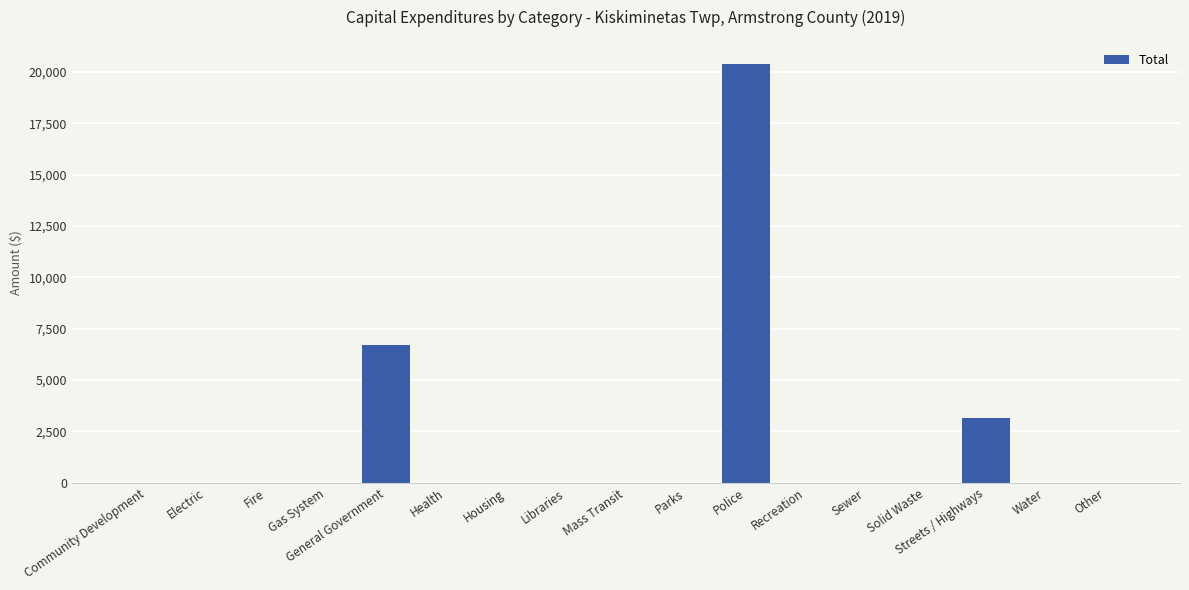

Which has a higher value, Mass Transit or Police?

Police